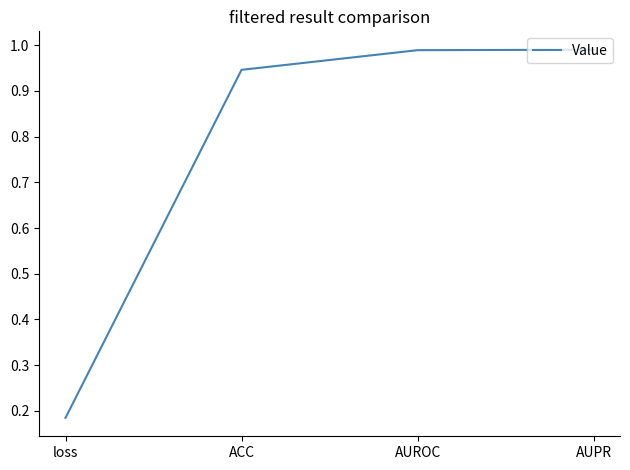

What position from the right is loss?

4